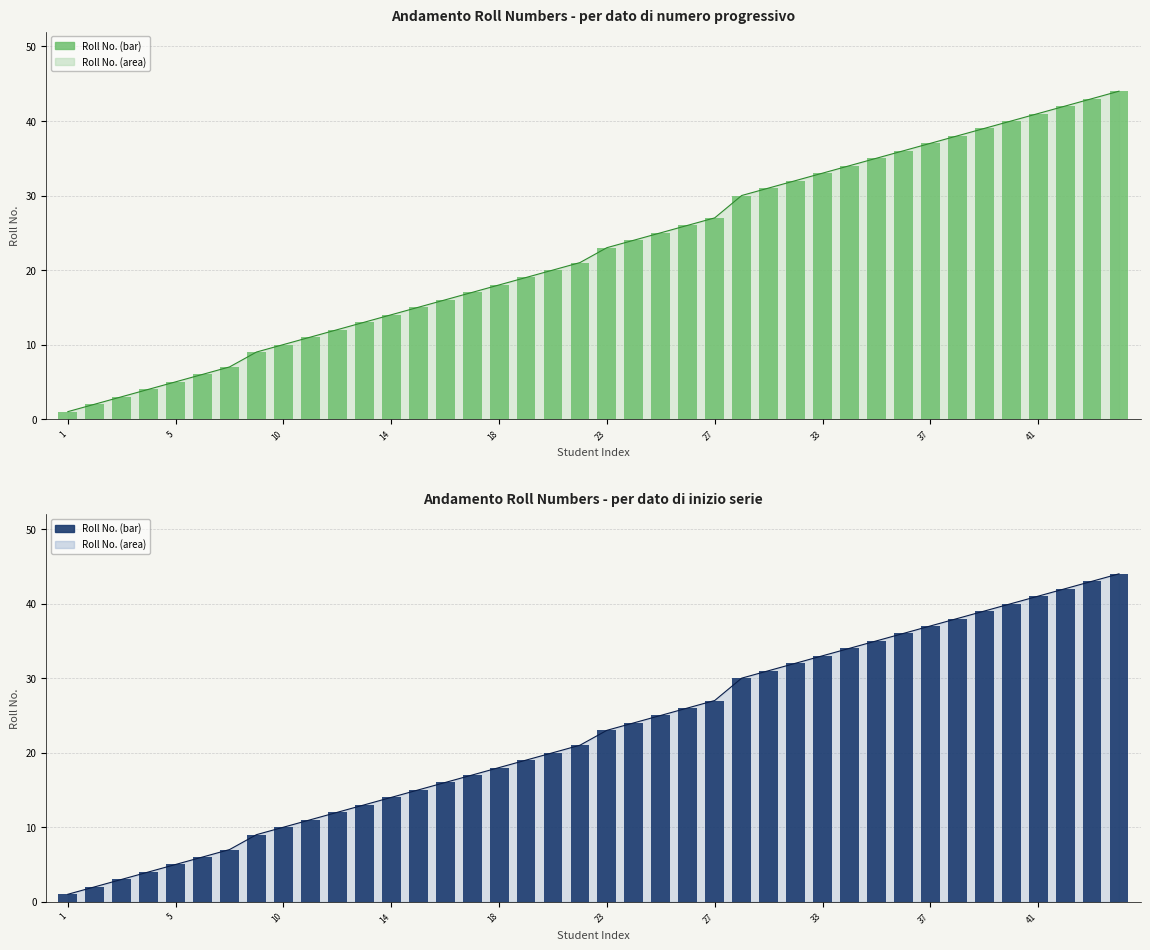

Is it true that the value at 18 is 11?

False